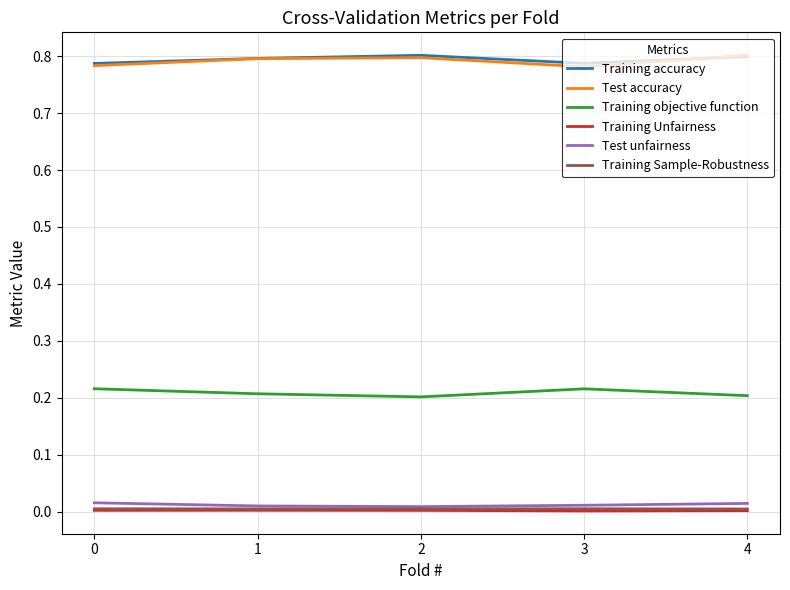

True or false: Training Unfairness and Test accuracy cross at least once.

False